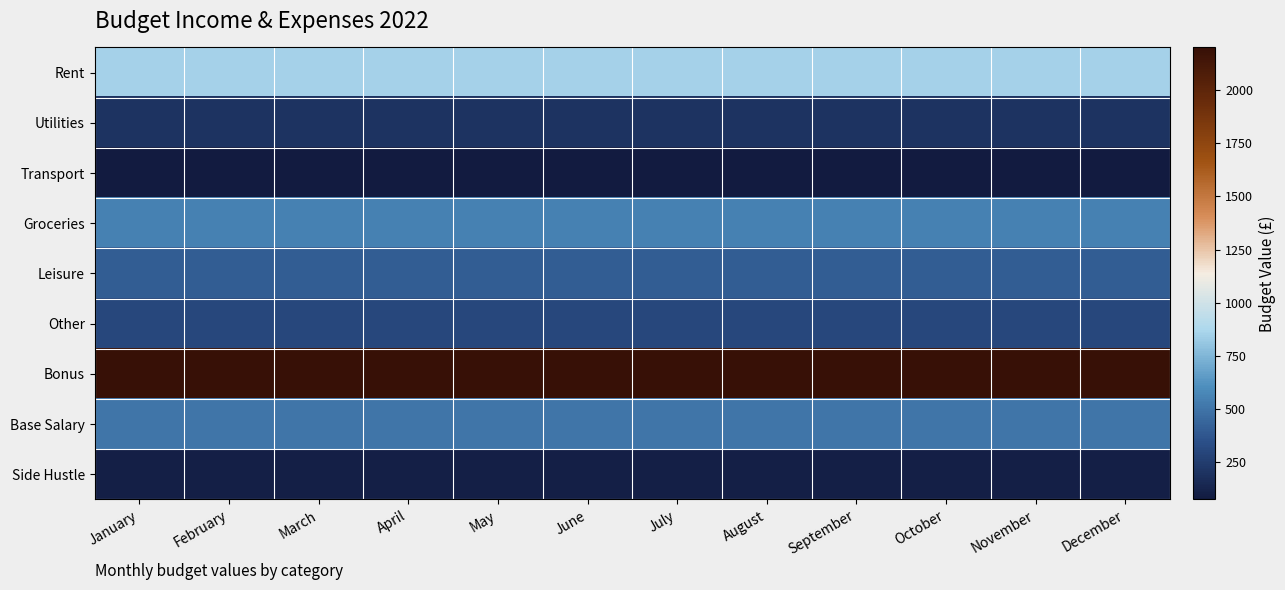

At which category is the sum across all series the highest?

January